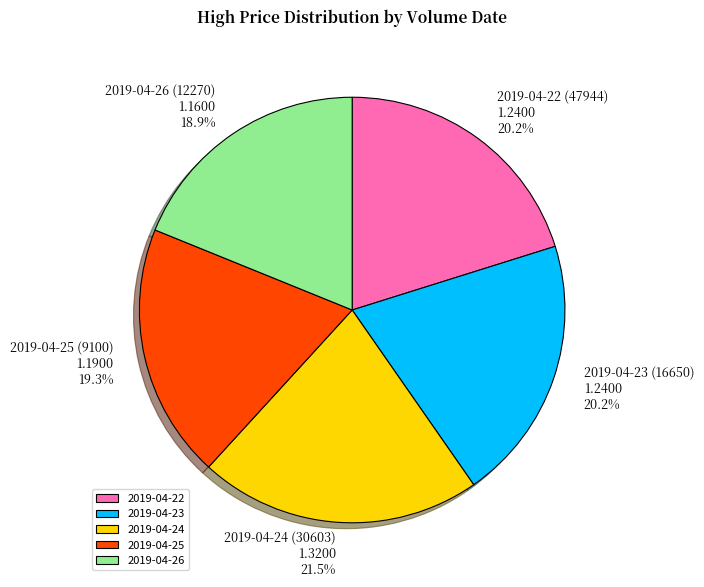

Is 2019-04-26 the majority of the pie?

No